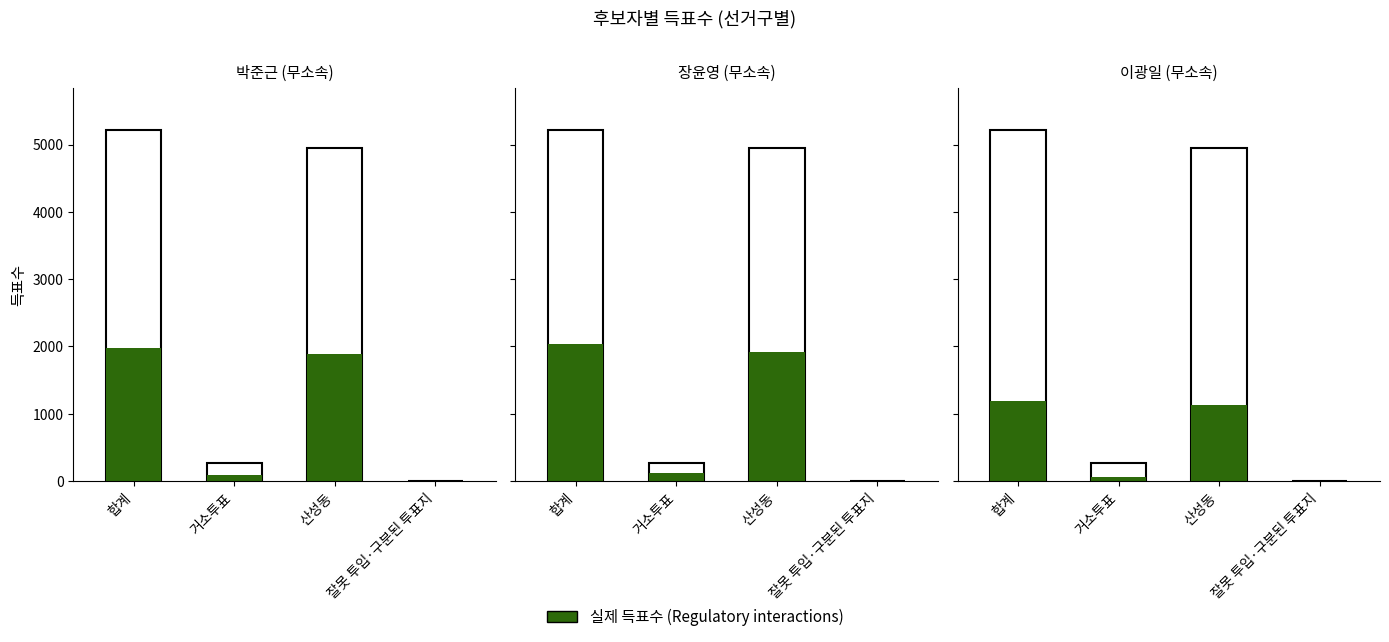

Rank the series by their maximum value, from lowest to highest.

이광일 (무소속), 박준근 (무소속), 장윤영 (무소속)